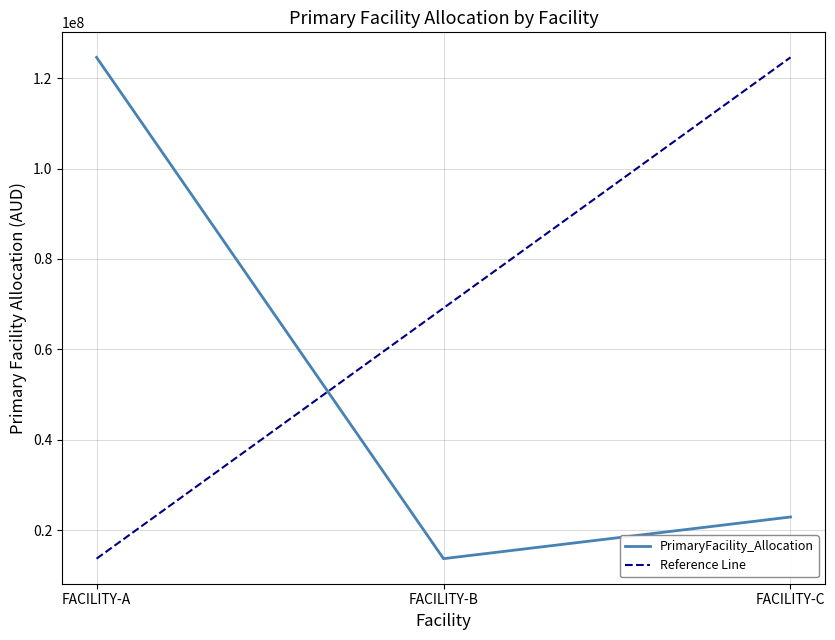

Is it true that the value at FACILITY-B is 4484016.4?

False